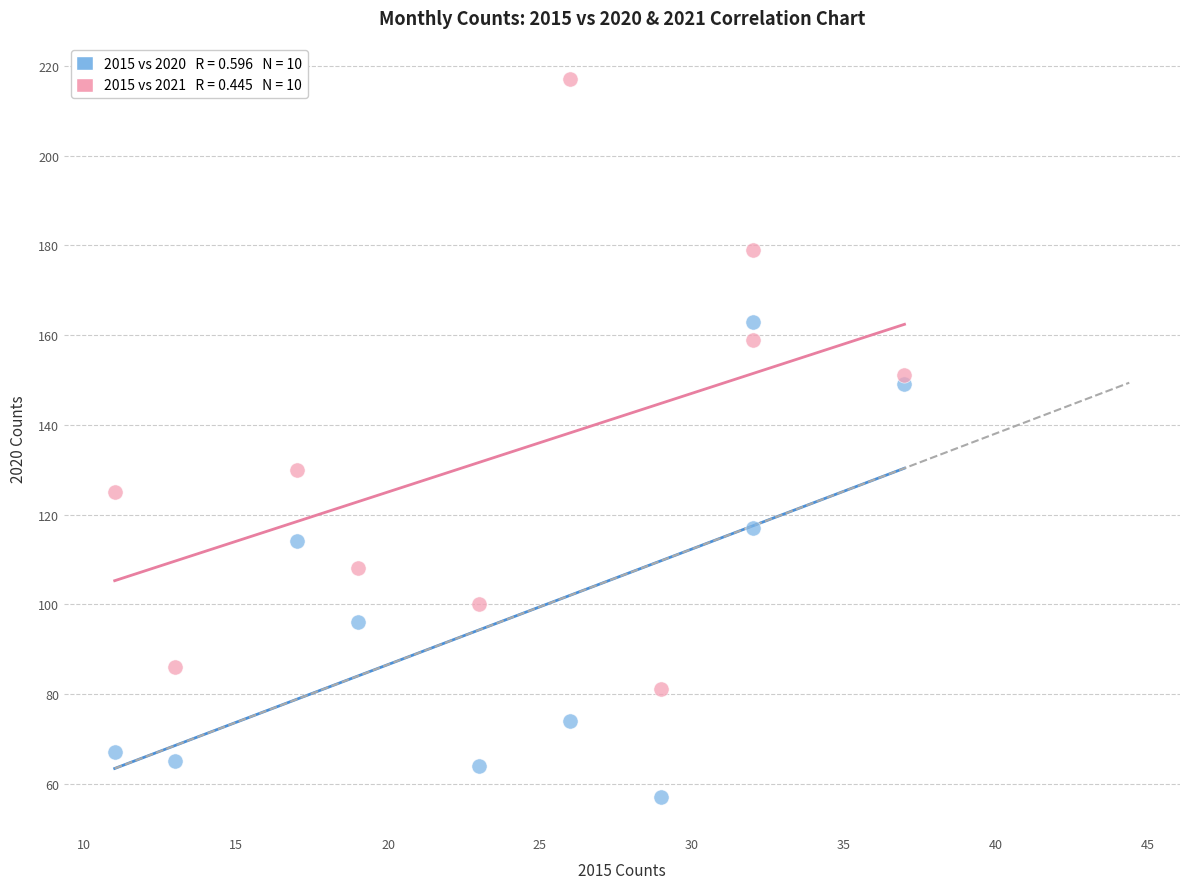

Across all data points, what is the range of Y values (max minus min)?

160